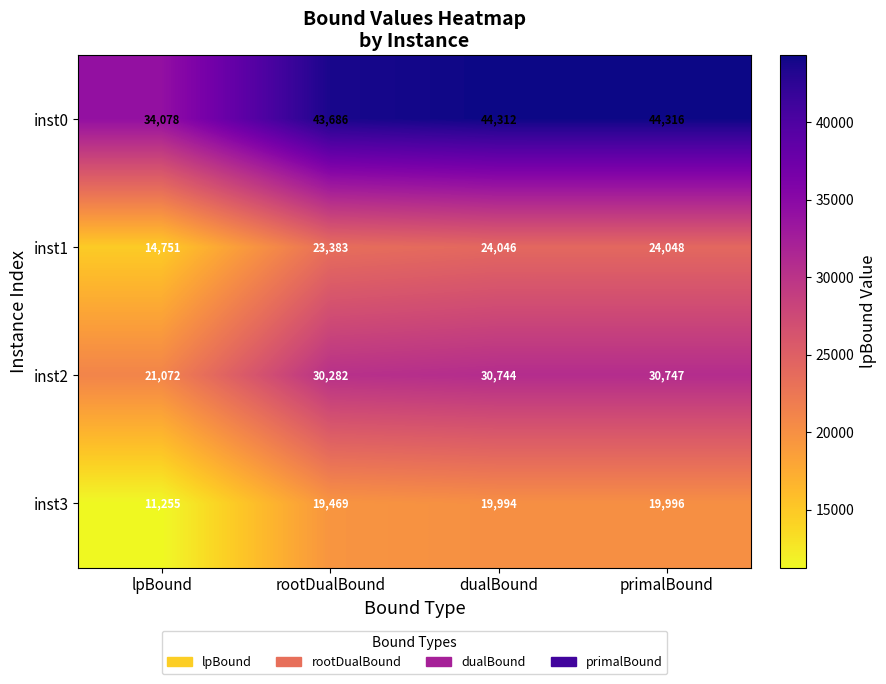

What is the sum of the inst3 values at lpBound and dualBound?

31249